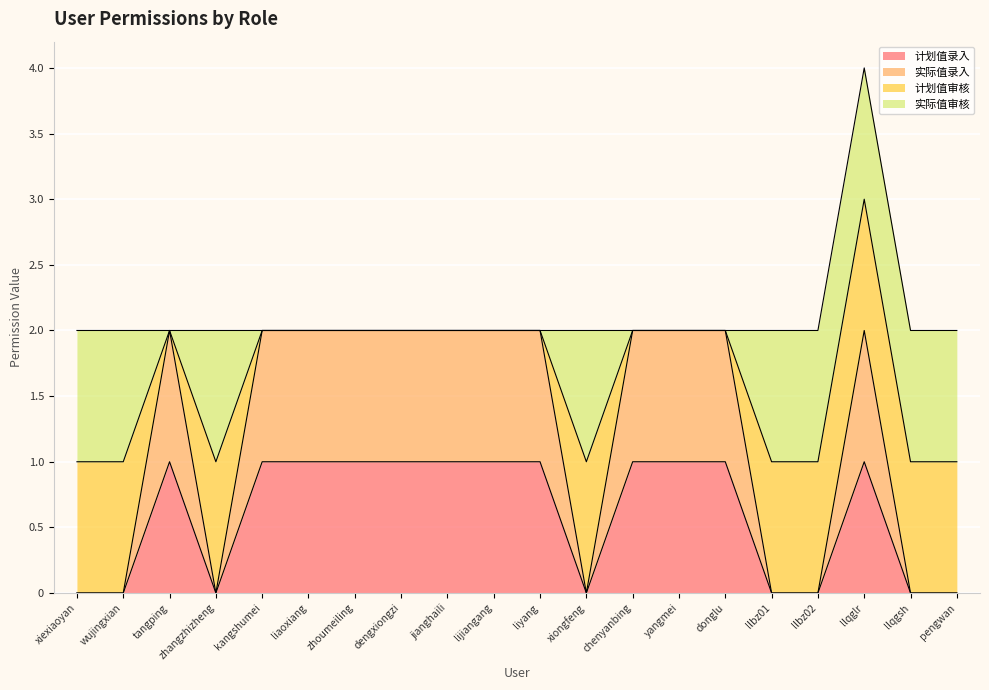

Count the 计划值录入 values in the range 0 to 1.

20